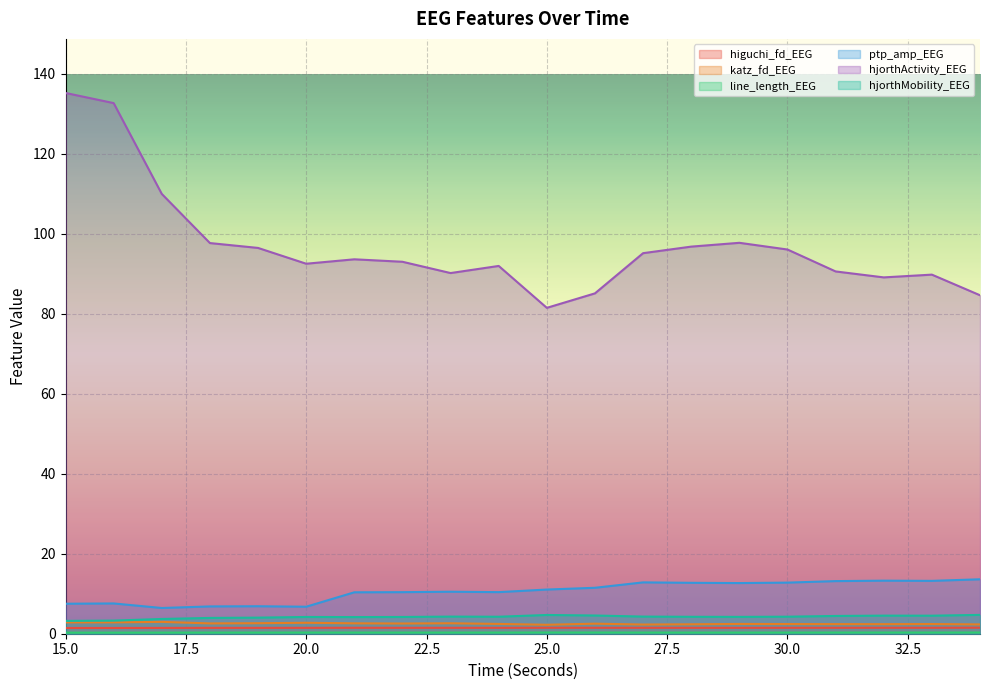

True or false: line_length_EEG has a value of 0.3 at 34.

True